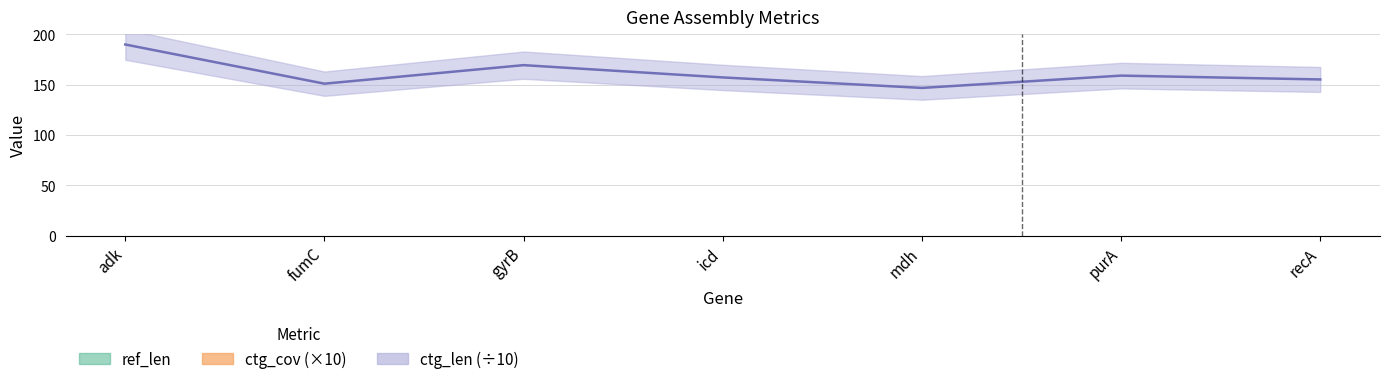

What are all the series names shown in the legend?

ref_len, ctg_len, ctg_cov